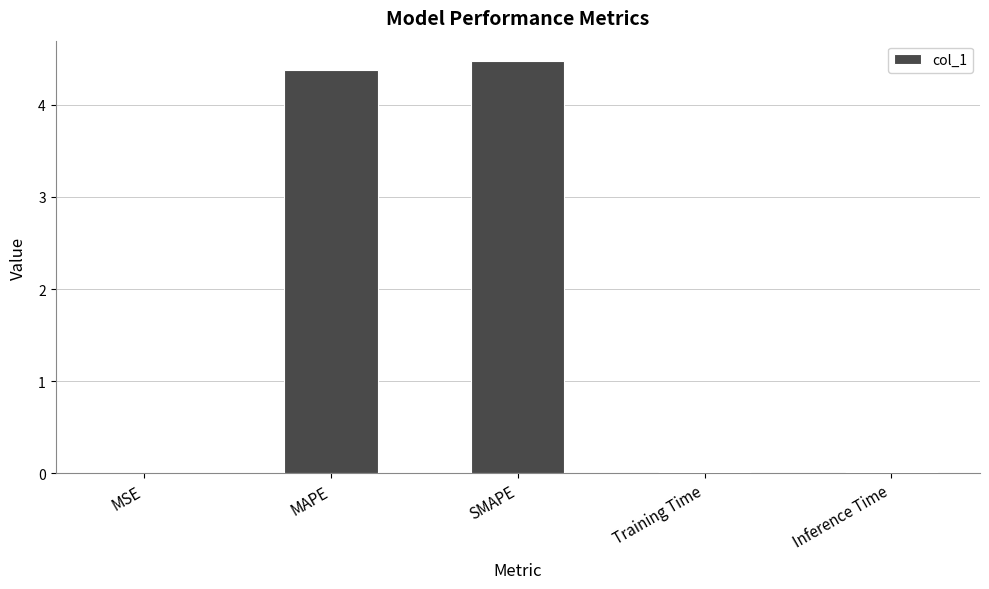

Which label corresponds to the largest value in the chart?

SMAPE